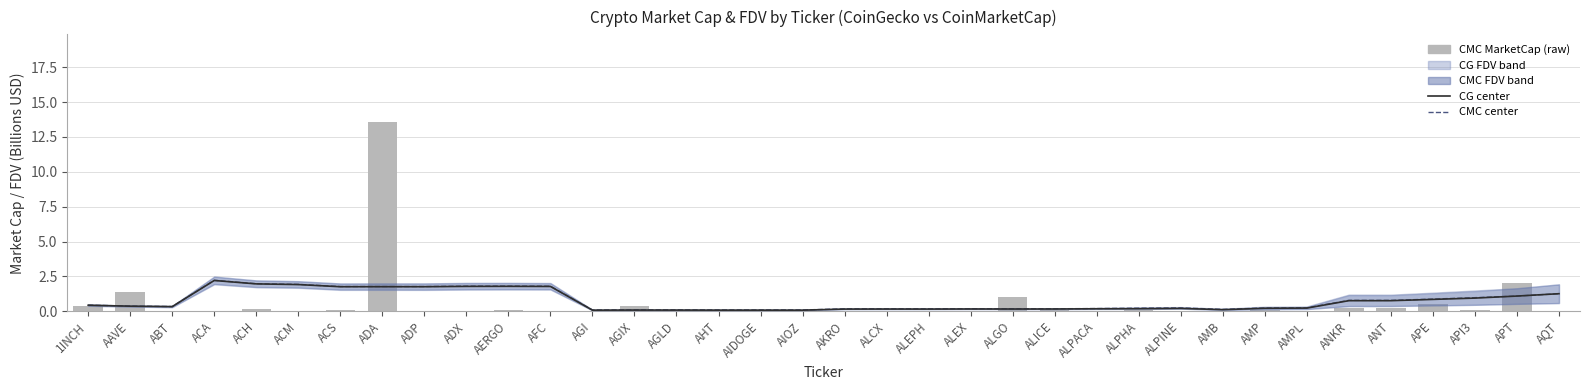

Which series changed the most between ACM and ALPHA?

CG center